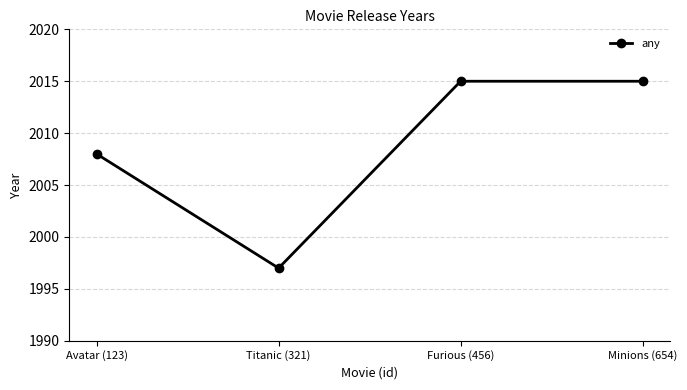

Reading right to left, transcribe all the data shown in this chart.

2015	2015	1997	2008